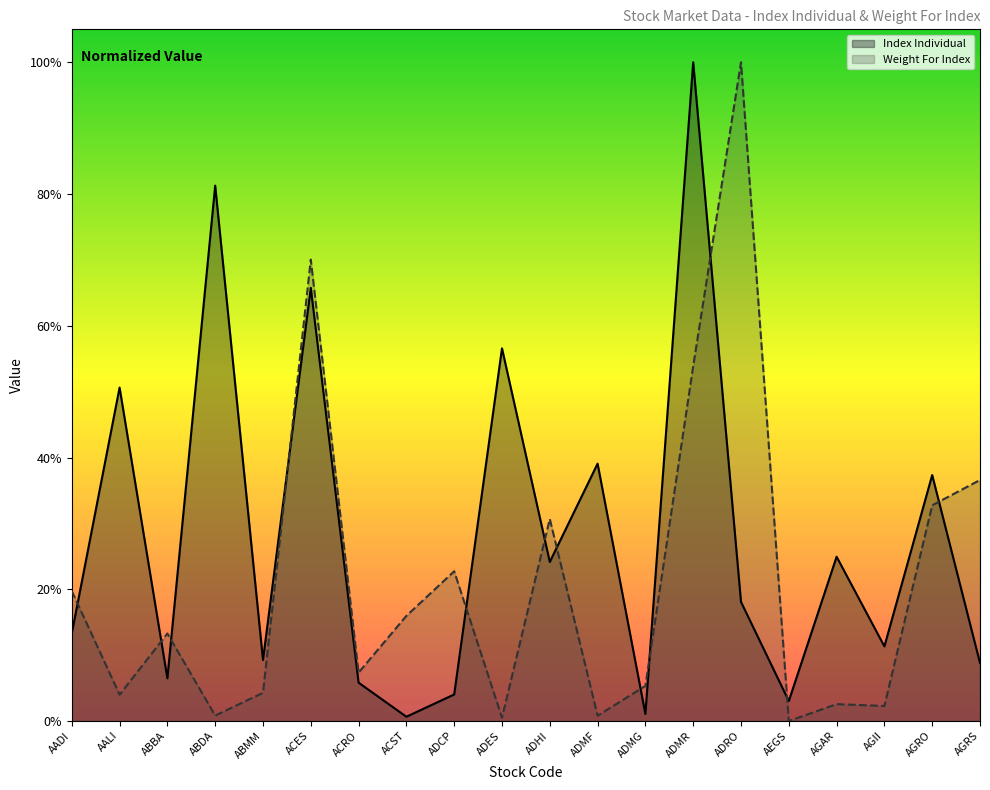

The Index Individual series shows 0.1 at ABMM. True or false?

True